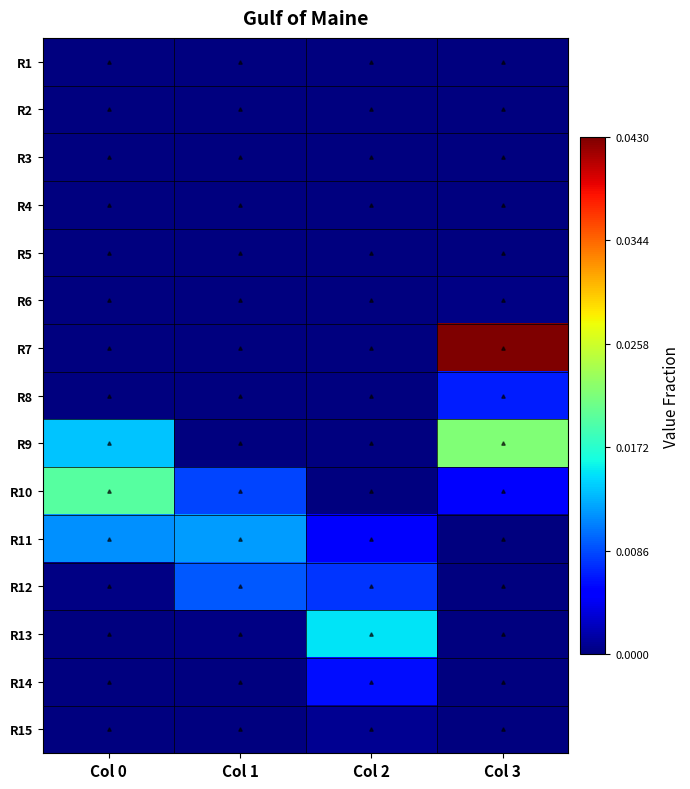

Which has a higher value, Col 3 or Col 2?

Col 3